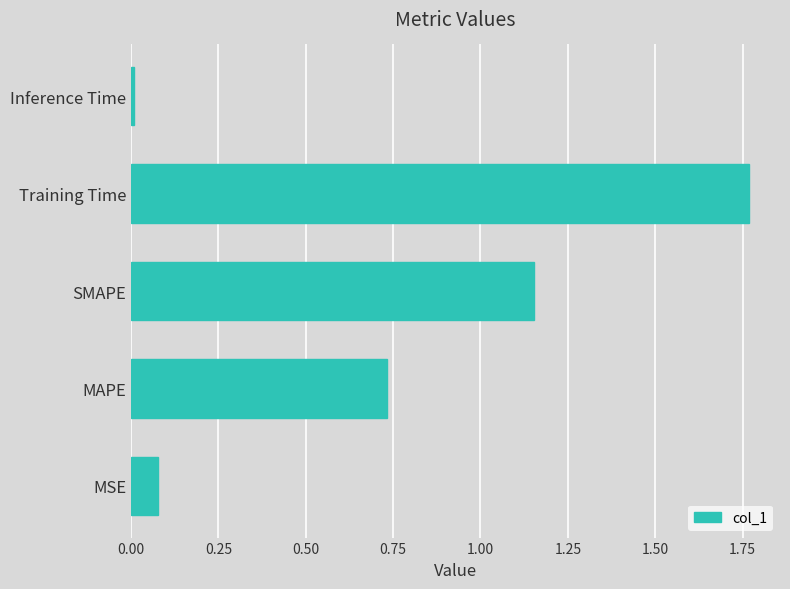

Is it true that the value at MAPE is 0.3?

False